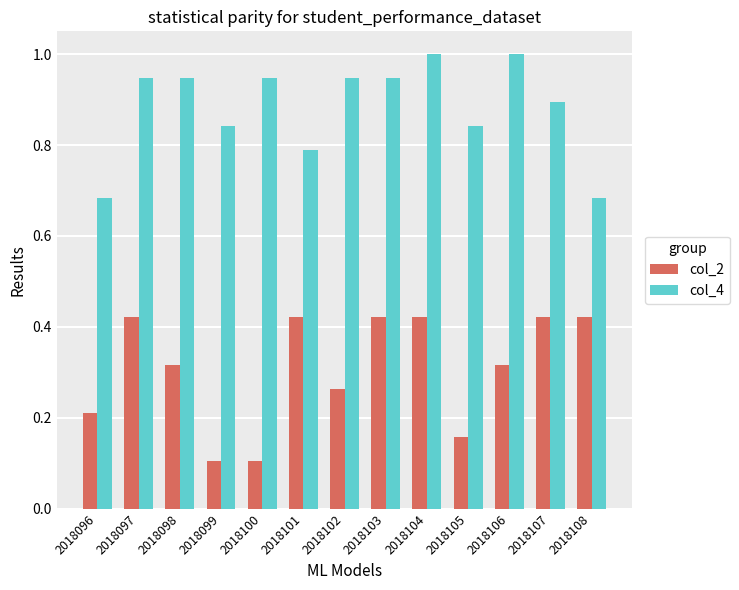

What is the sum of all col_2 values?

4.0